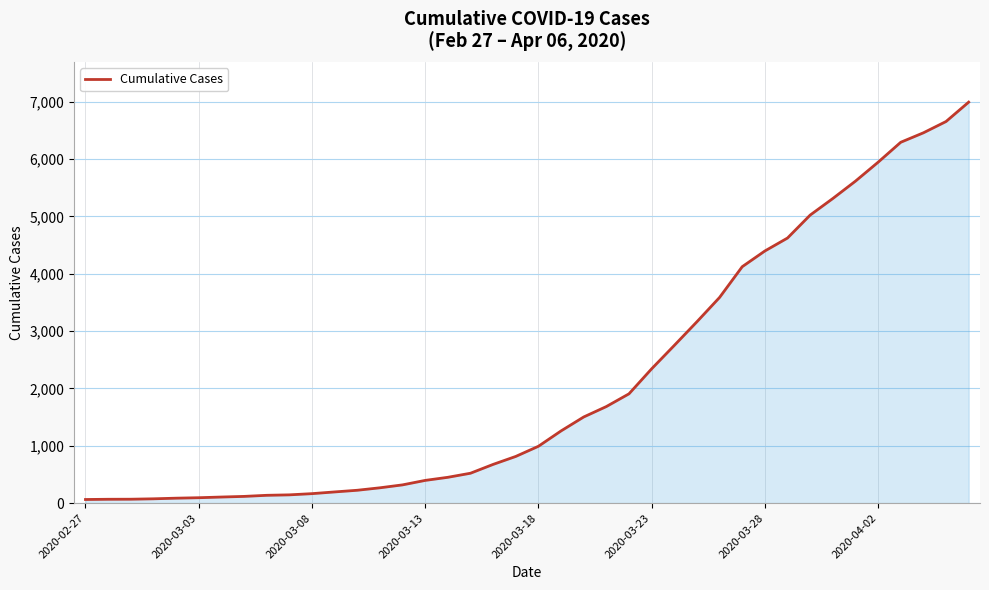

What is the difference between the maximum and minimum values?

6930